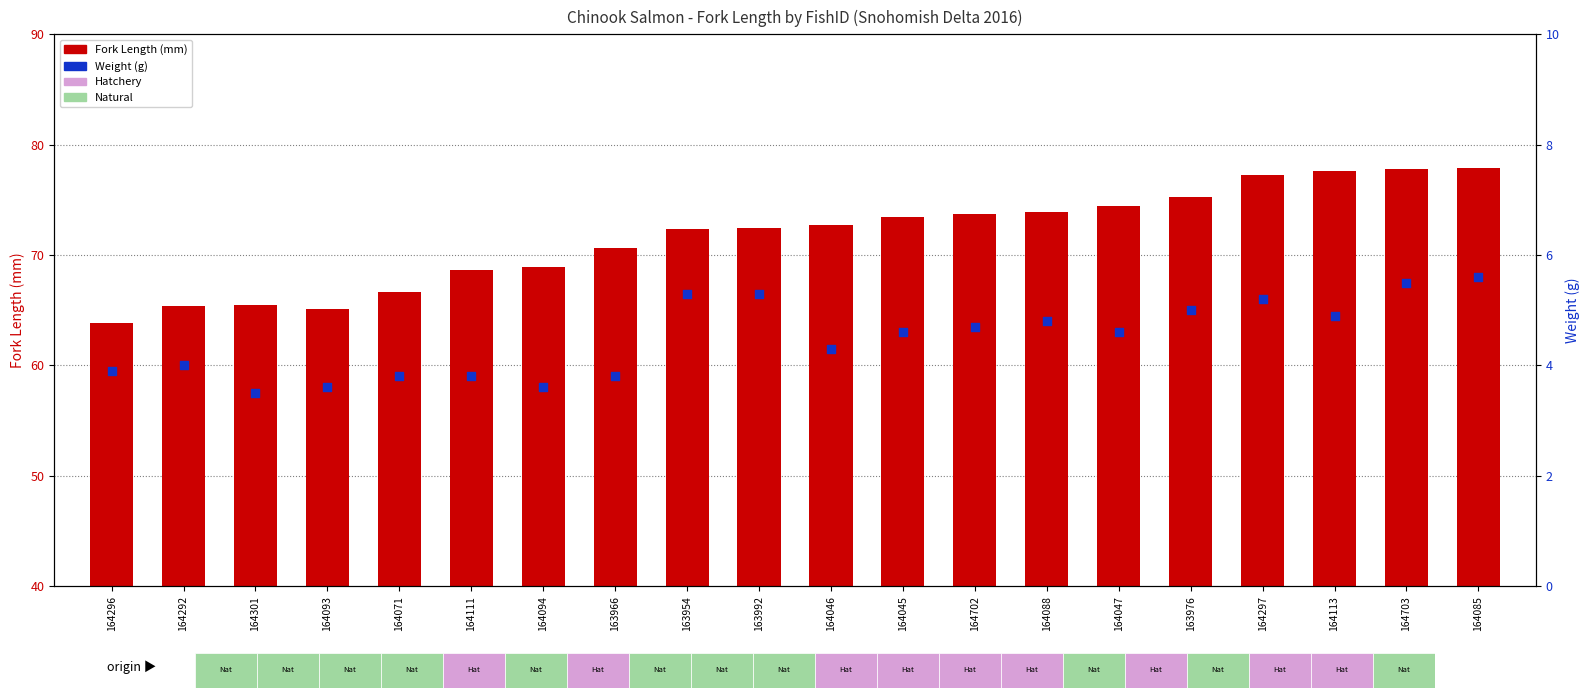

Which series contains the highest Y value?

Fork Length (mm)